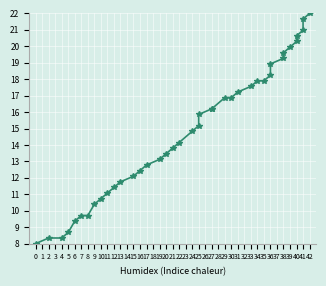

Which has a higher value, 35 or 21?

35